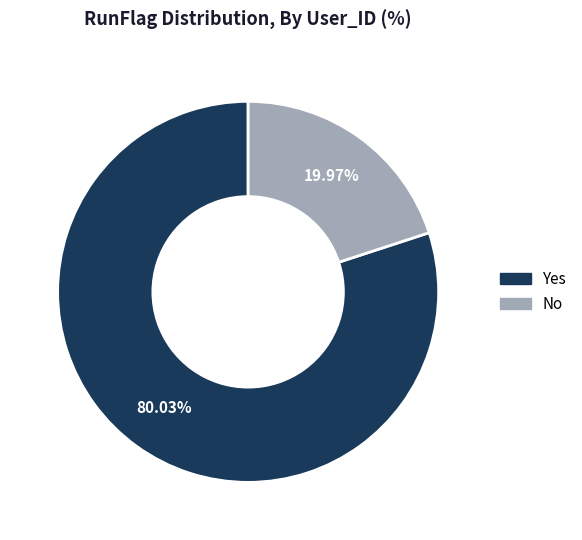

How many slices are in this pie chart?

2